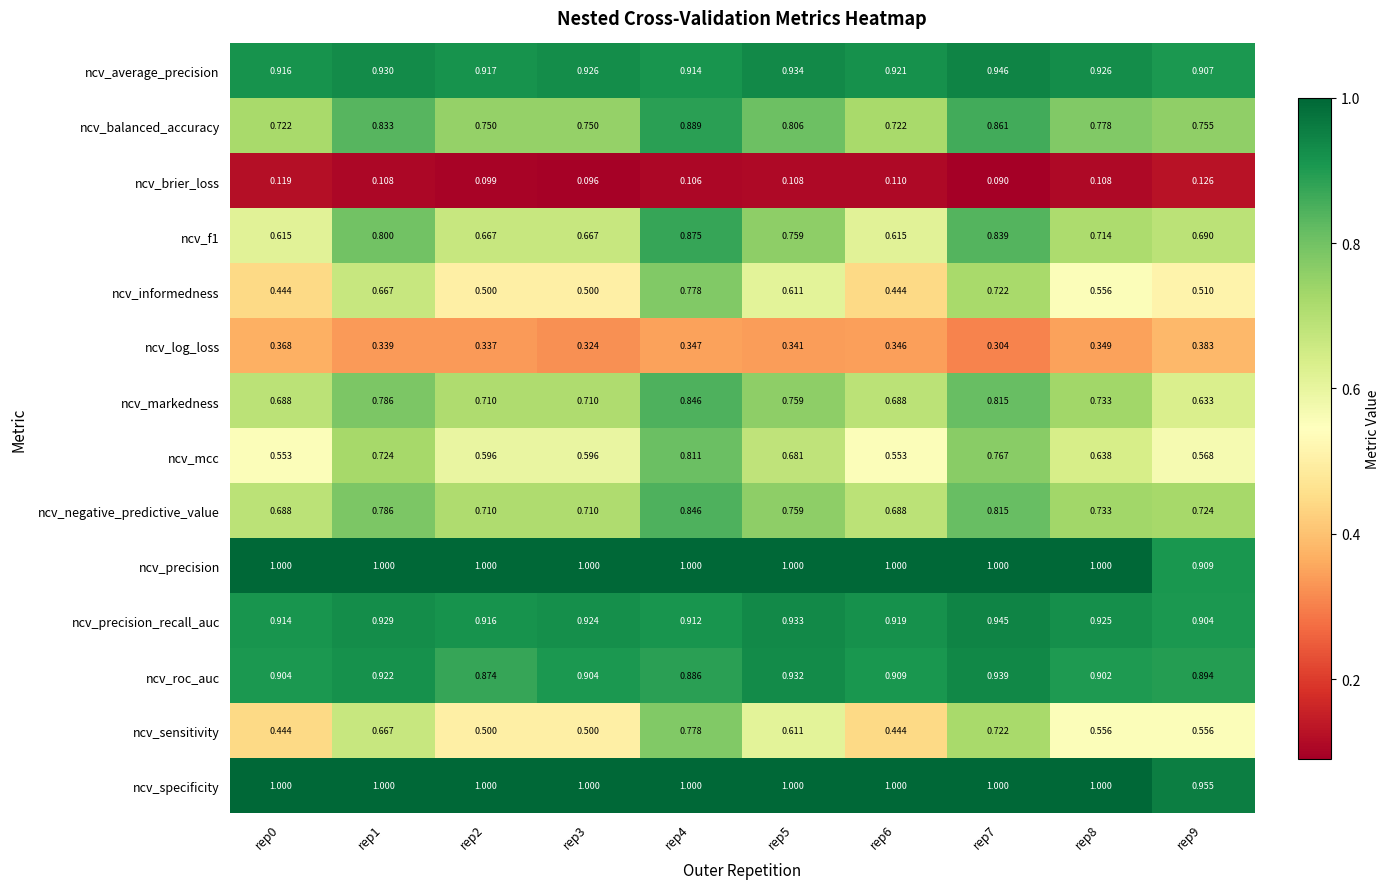

Is the value of ncv_negative_predictive_value at rep0 greater than the value of ncv_brier_loss at rep7?

Yes